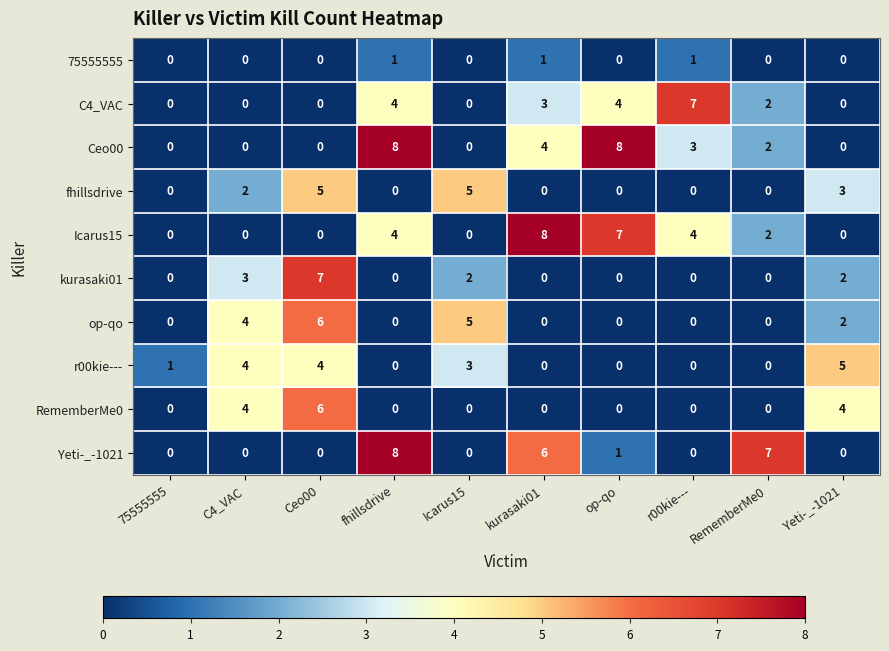

What is the difference between the highest and lowest values at Icarus15?

5